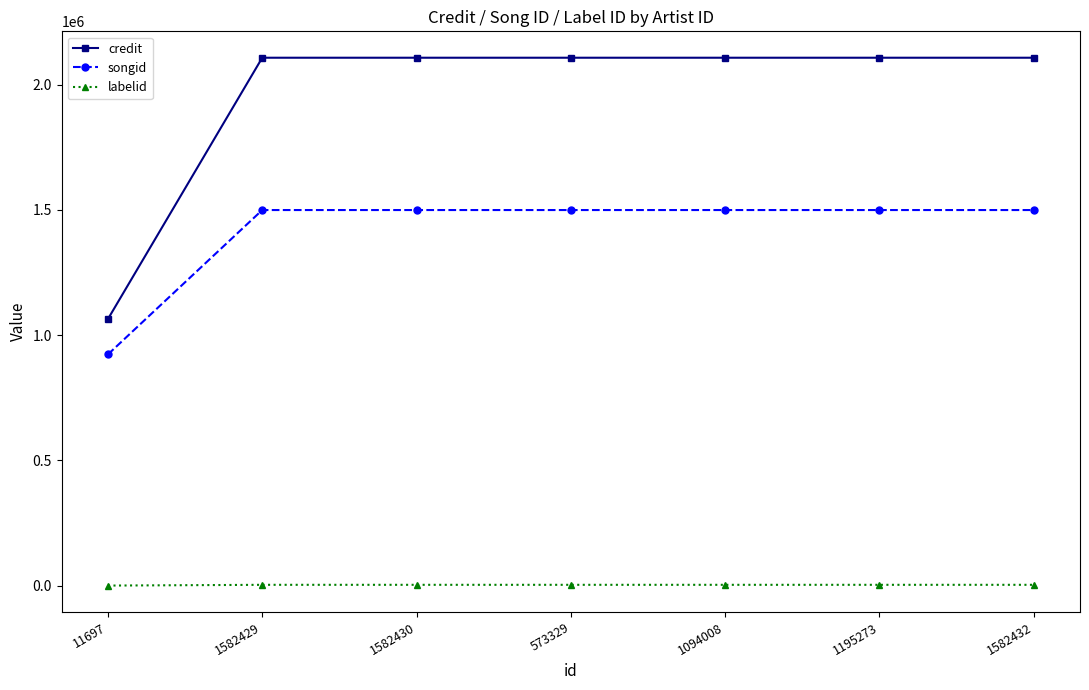

True or false: credit and songid intersect in this chart.

False